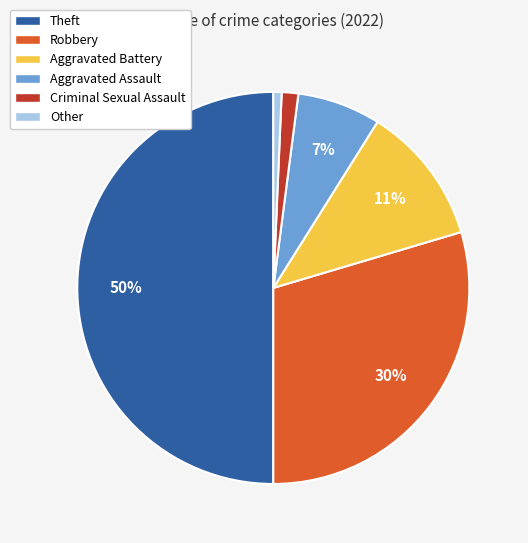

What is the largest slice in the pie chart?

Theft